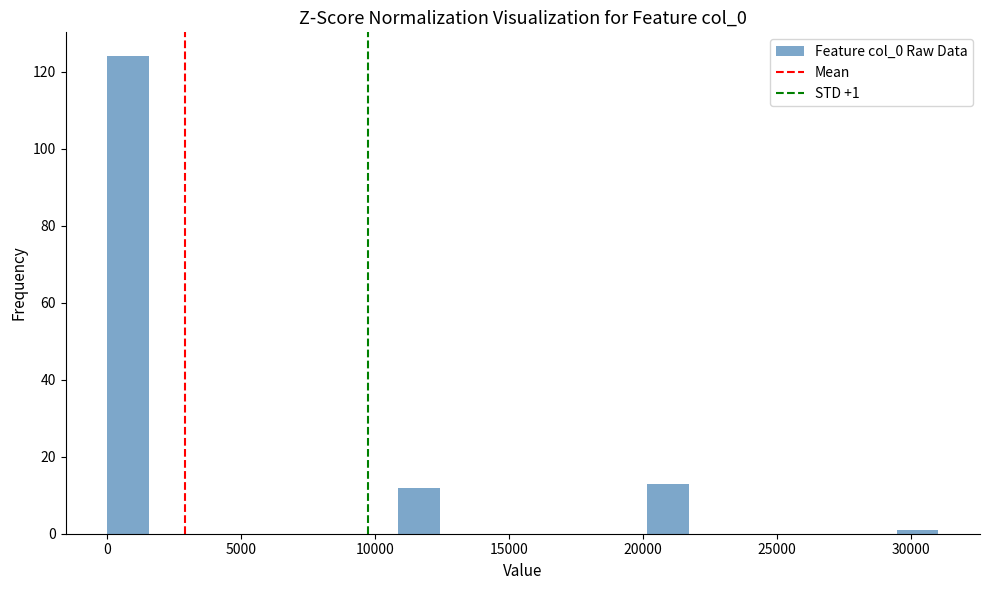

Around what value on the x-axis is the tallest bar? Give the approximate position of its centre, as read against the axis.

1000